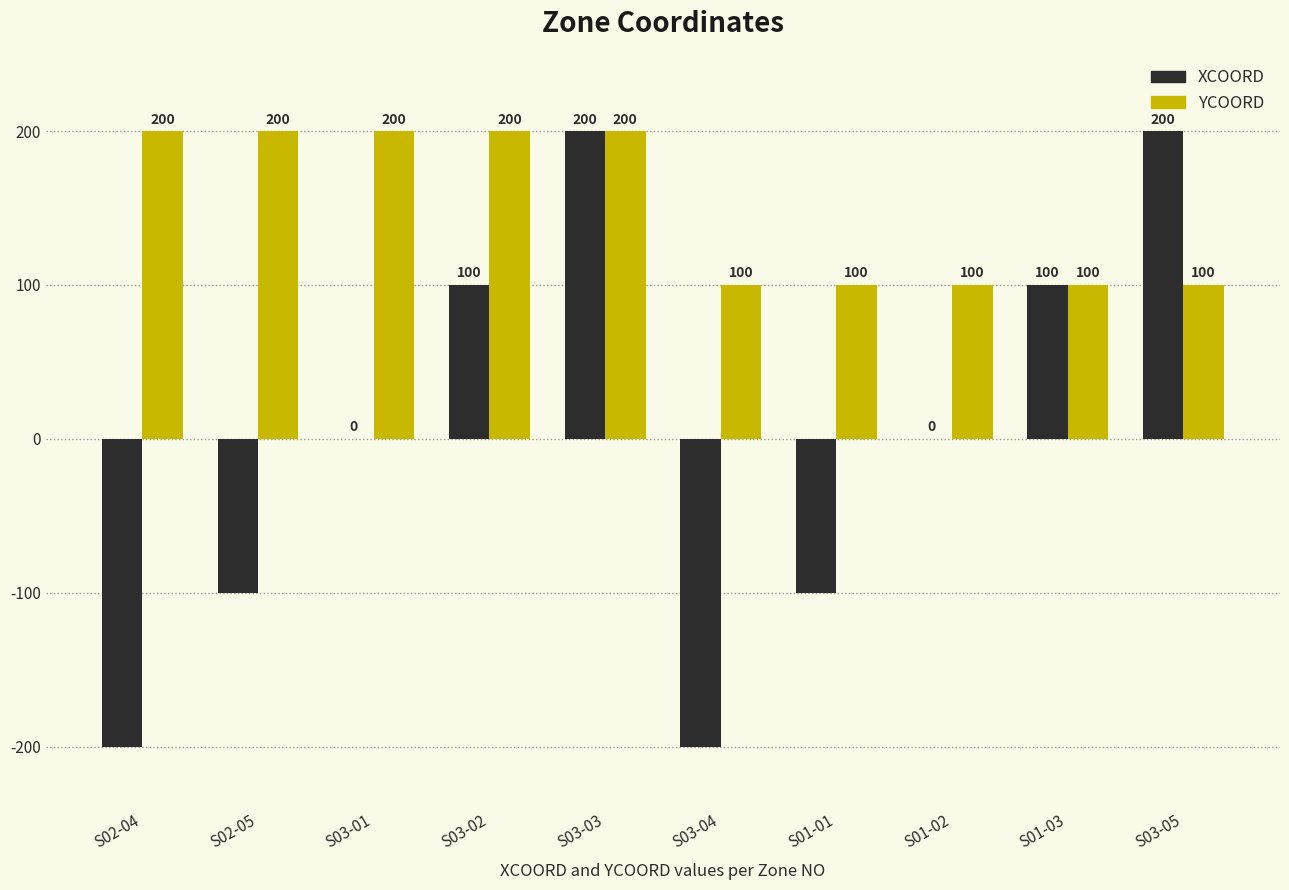

What is the sum of the YCOORD values at S01-02 and S03-03?

300